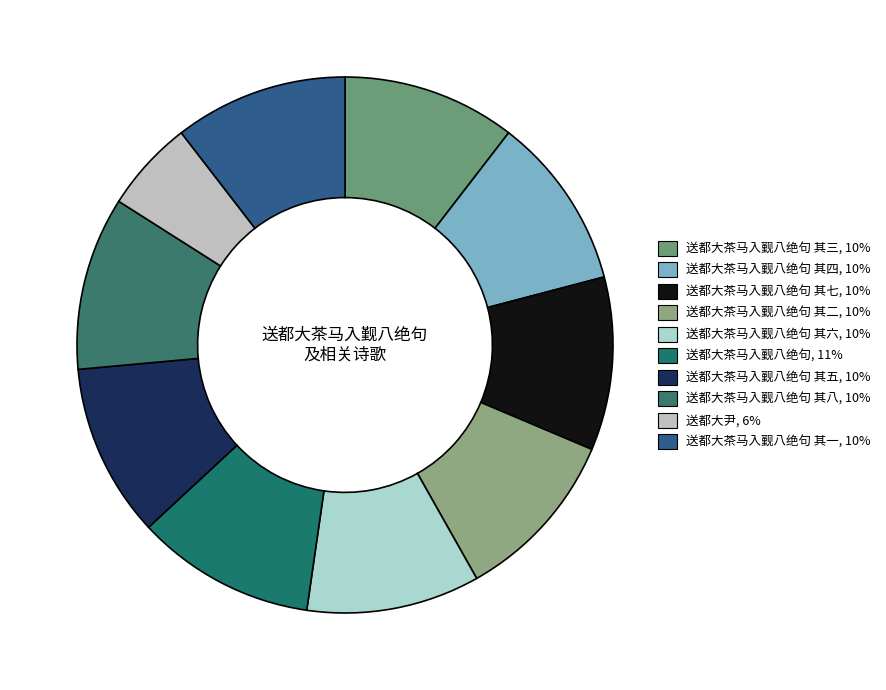

How many segments does this pie chart have?

10